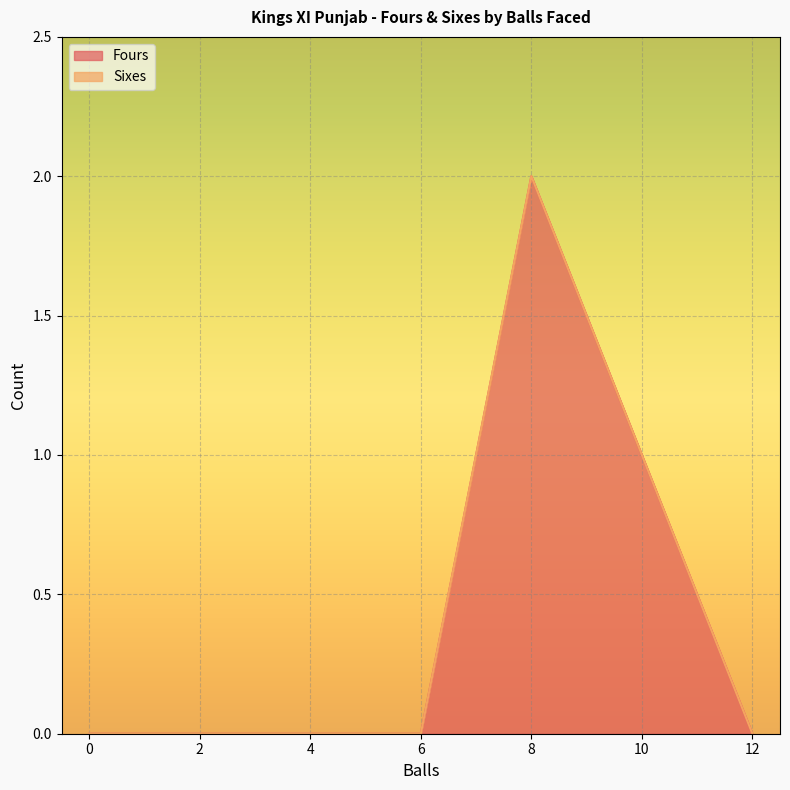

How many values in the Fours series exceed 0?

2